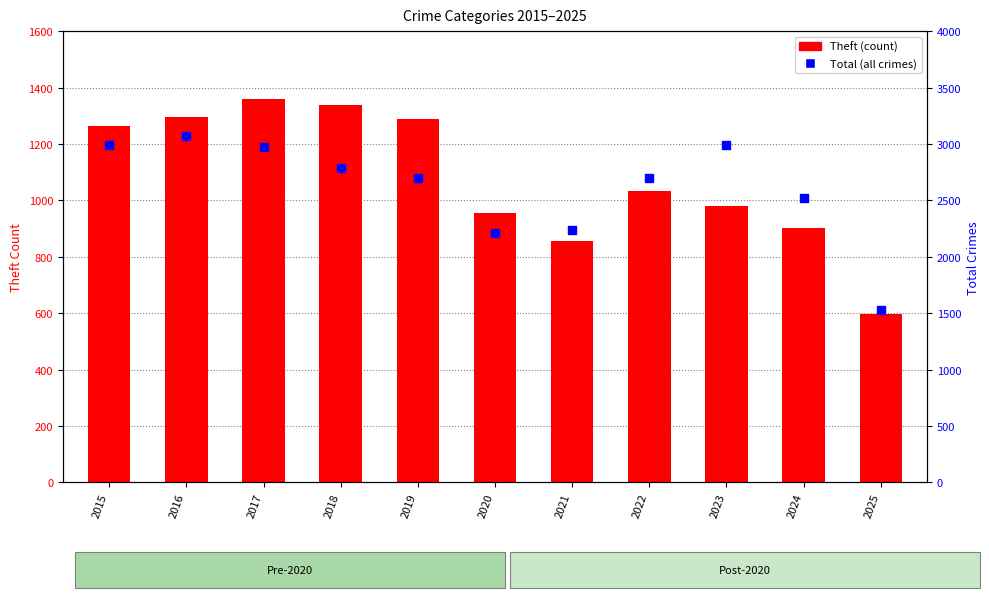

Count the number of data series in this chart.

2